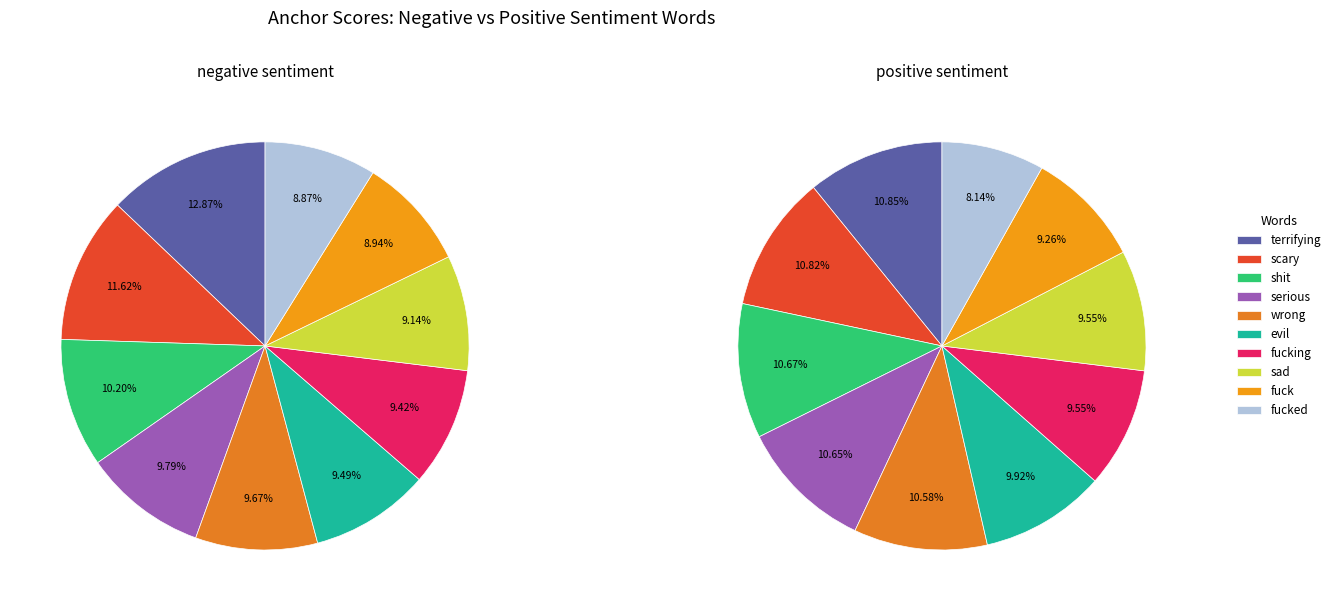

To the nearest percent, what is the difference between the negative_values and 6 slice percentages?

3%